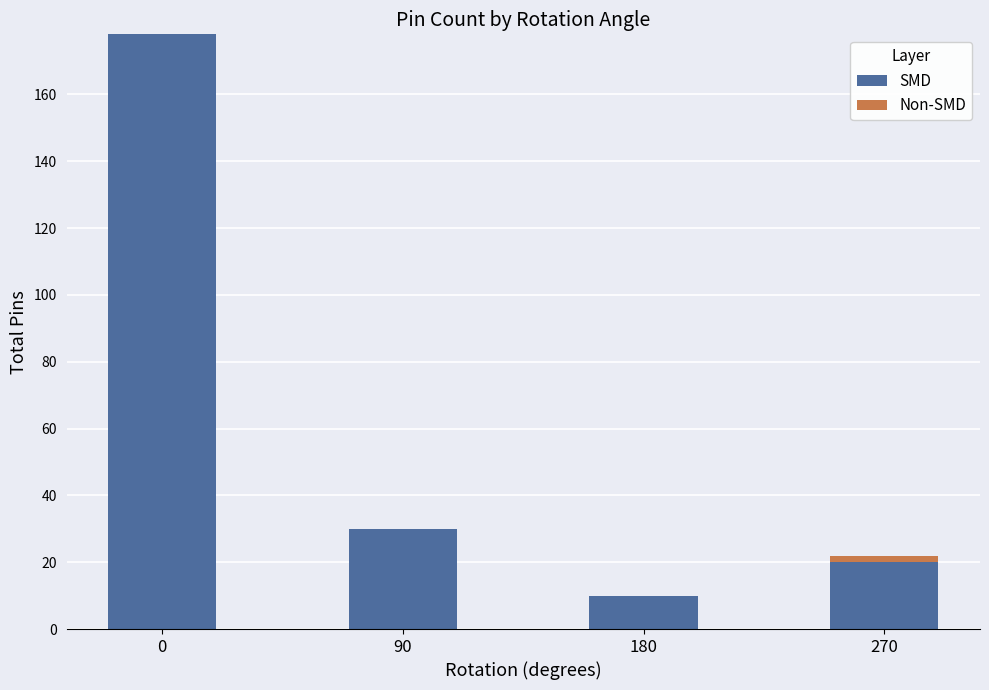

What is the total value across all series at 270?

22